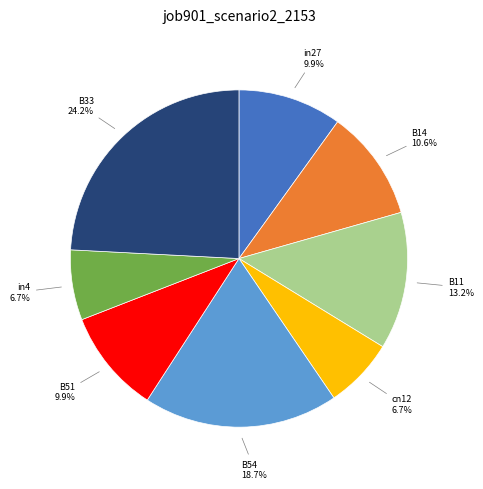

Is there a majority slice in this chart?

No